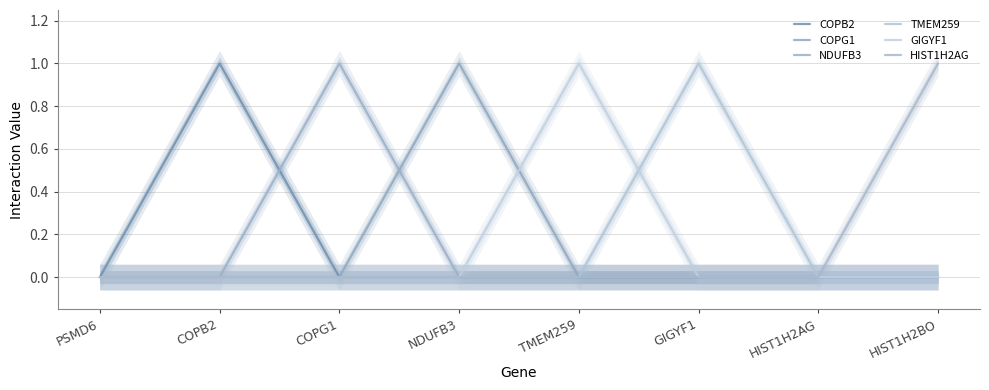

Rank the series by their maximum value, from highest to lowest.

COPB2, COPG1, NDUFB3, TMEM259, GIGYF1, HIST1H2AG